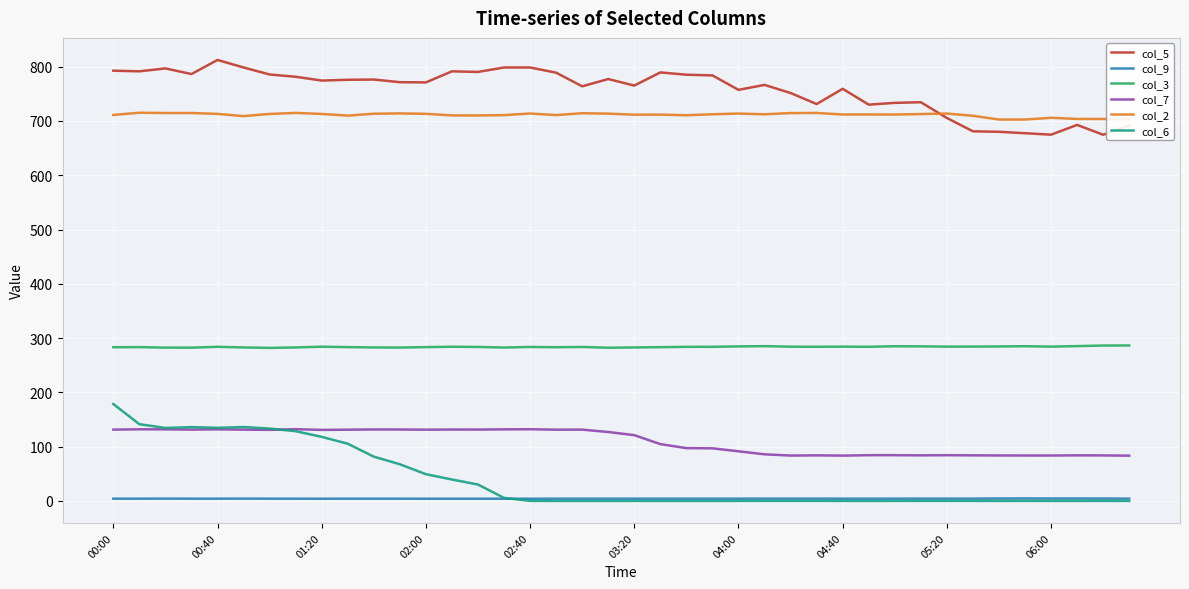

At how many categories does at least one series exceed 76?

40